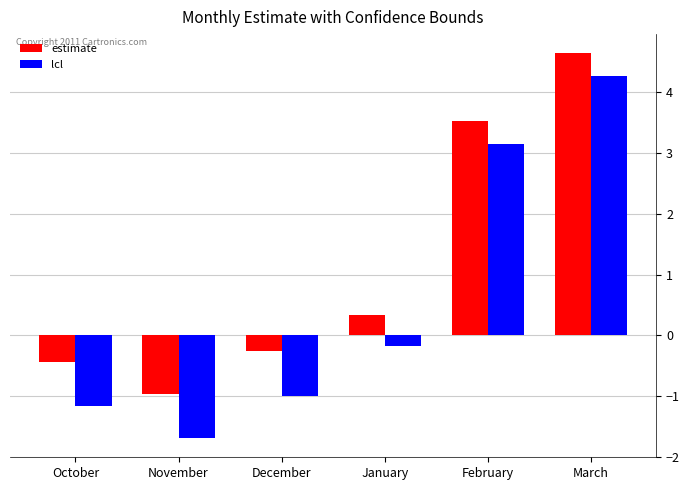

What is the label of the 1st bar from the right?

March